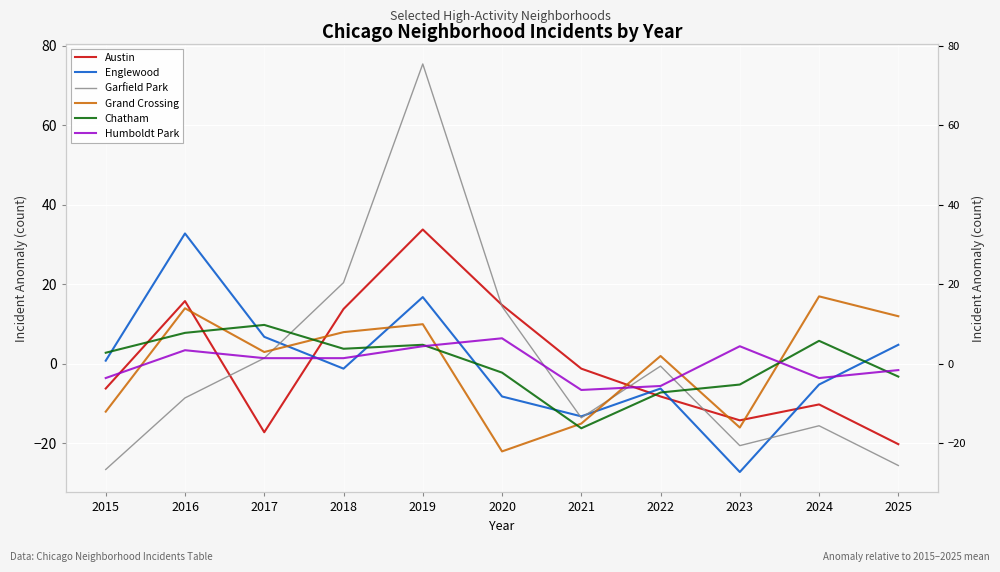

At which label does Grand Crossing first exceed 2?

2016